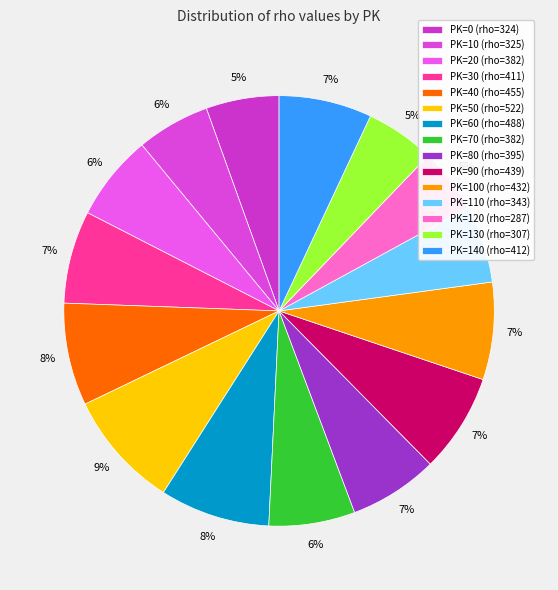

How many slices are in this pie chart?

15